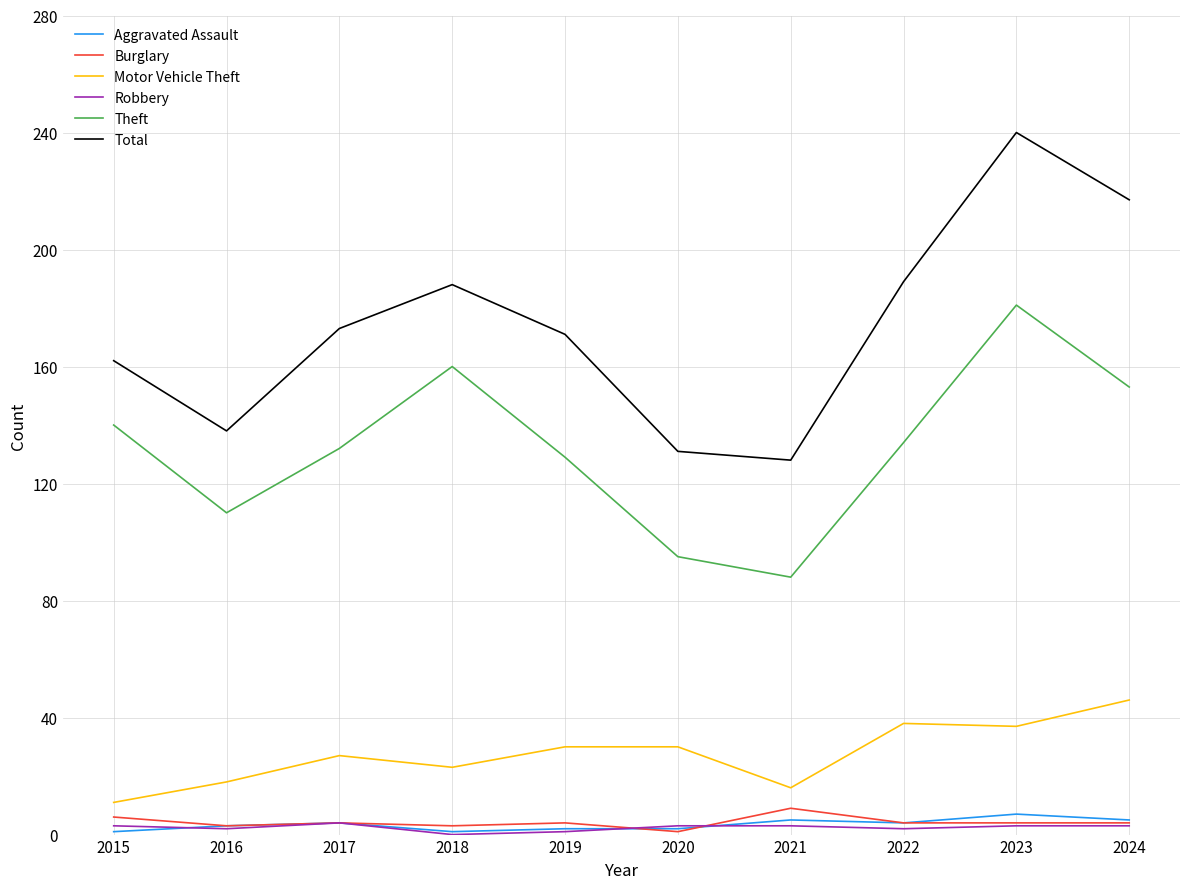

Where does the Burglary series first go above 4?

2015